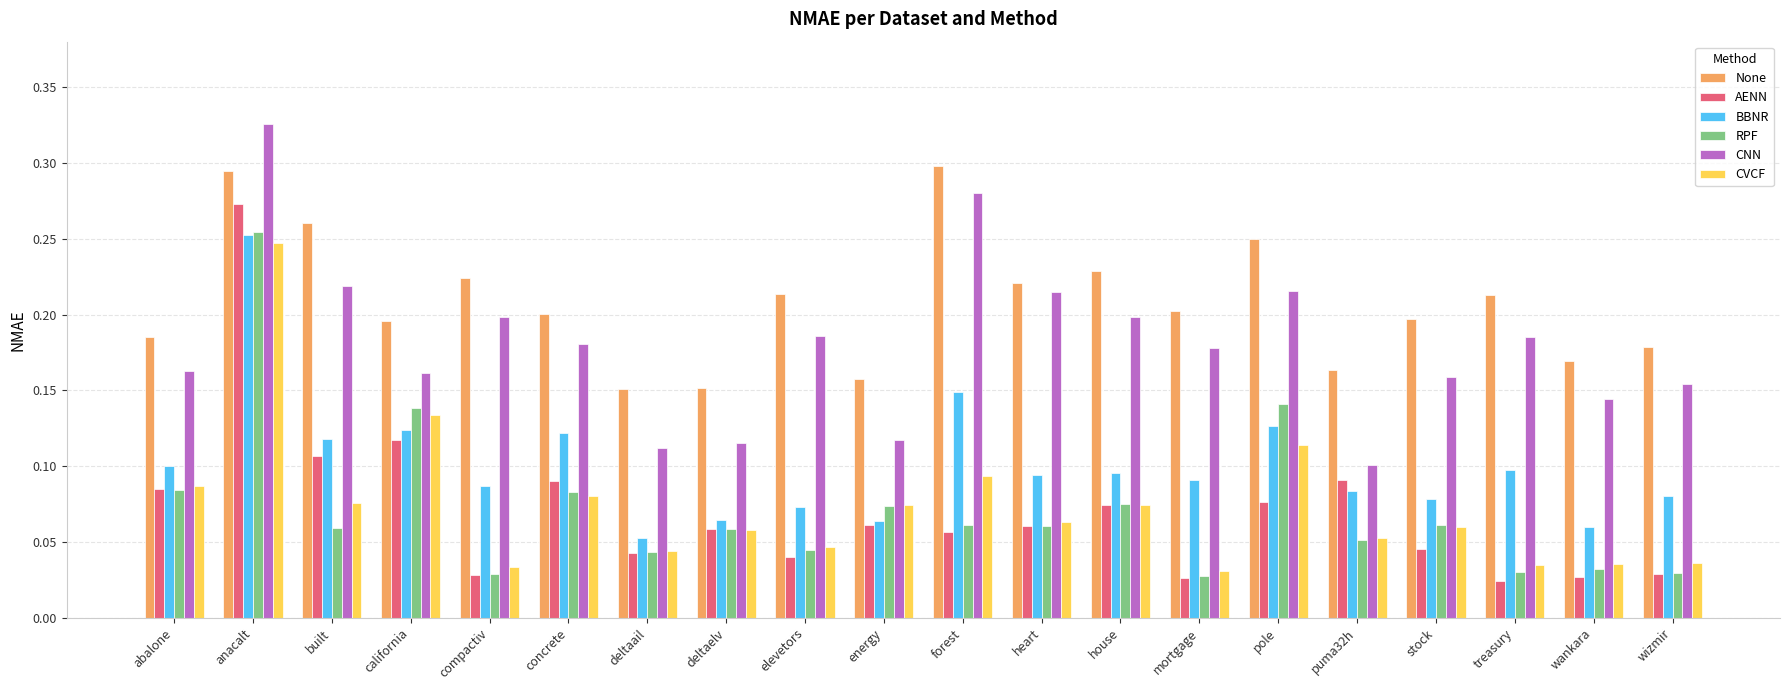

What is the label of the 12th bar from the right?

elevetors